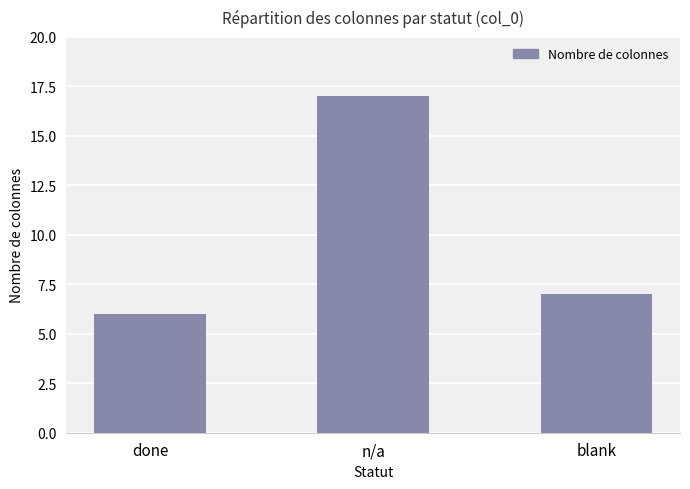

What is the sum of all values?

30